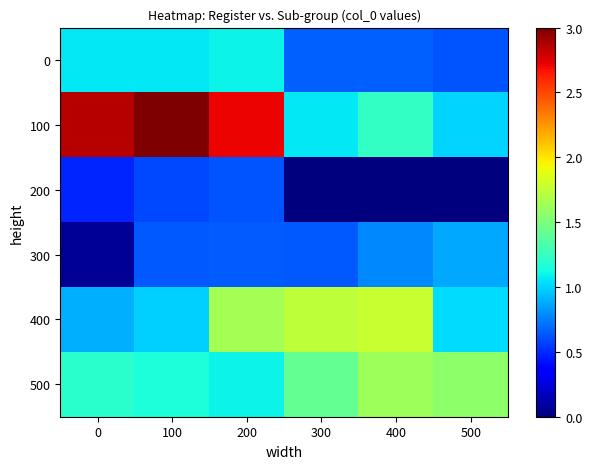

Which label corresponds to the largest value in the chart?

100